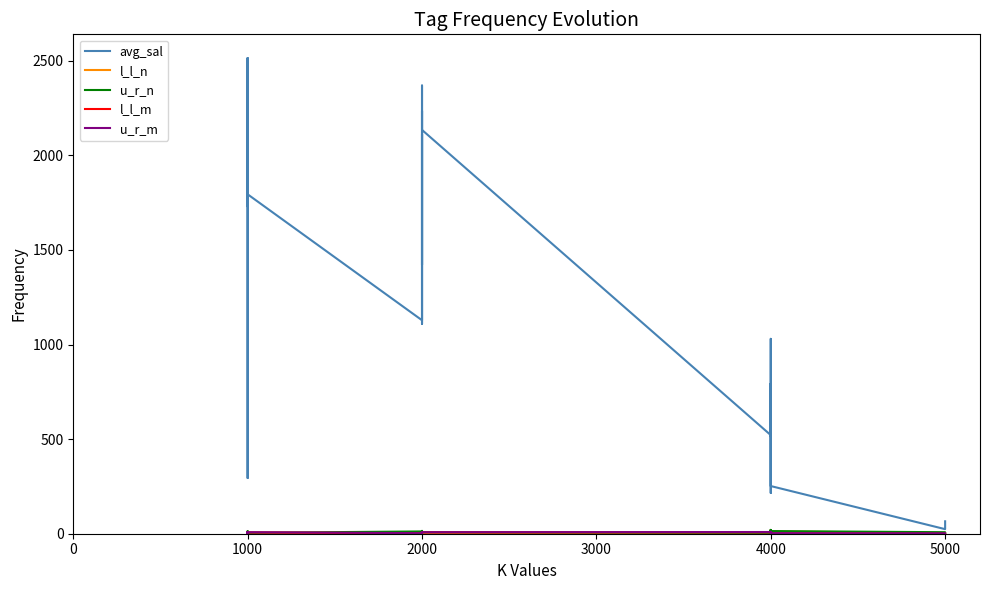

How many data points in l_l_n are above 6?

19